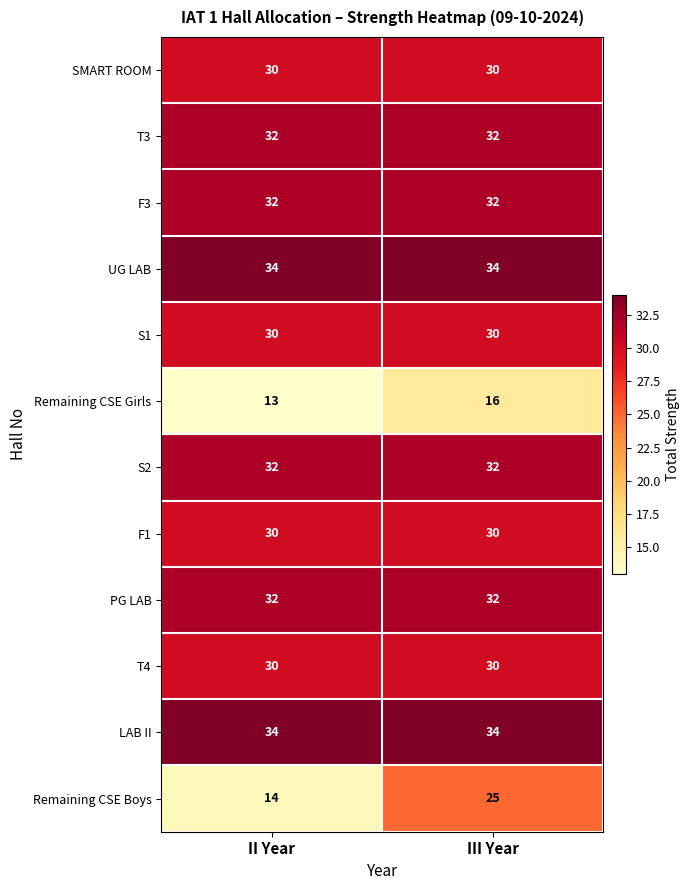

What is the total value across all series at II Year?

343